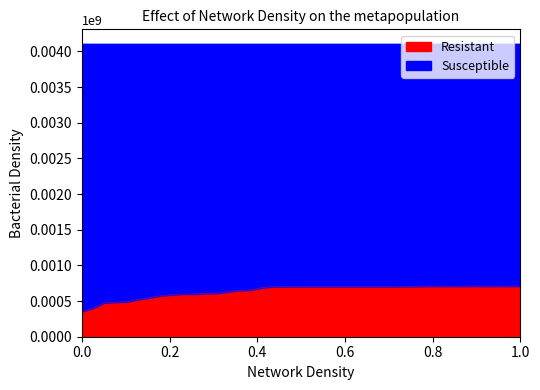

What is the maximum value for Resistant?

710216